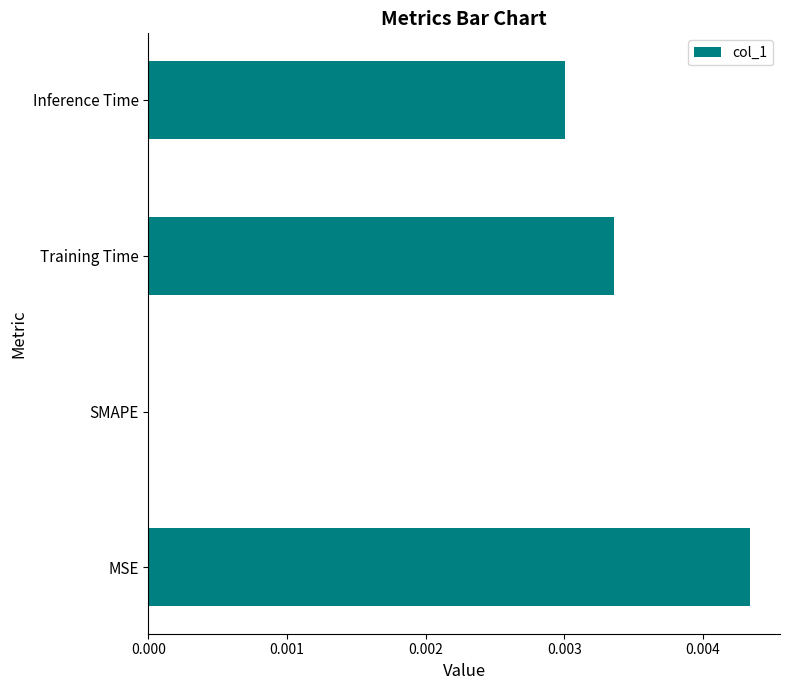

Count the number of values greater than 0.

3